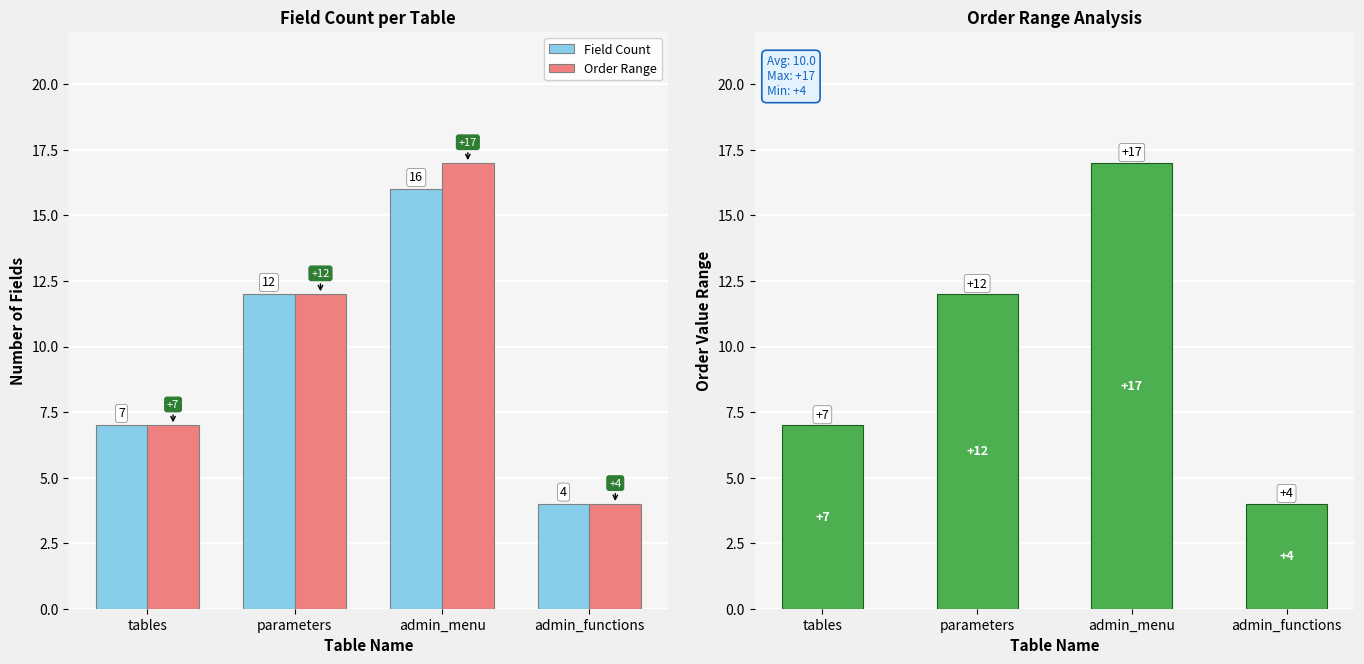

Reading left to right, transcribe all the data shown in this chart.

Field Count: 7	12	16	4
Order Range: 7	12	17	4